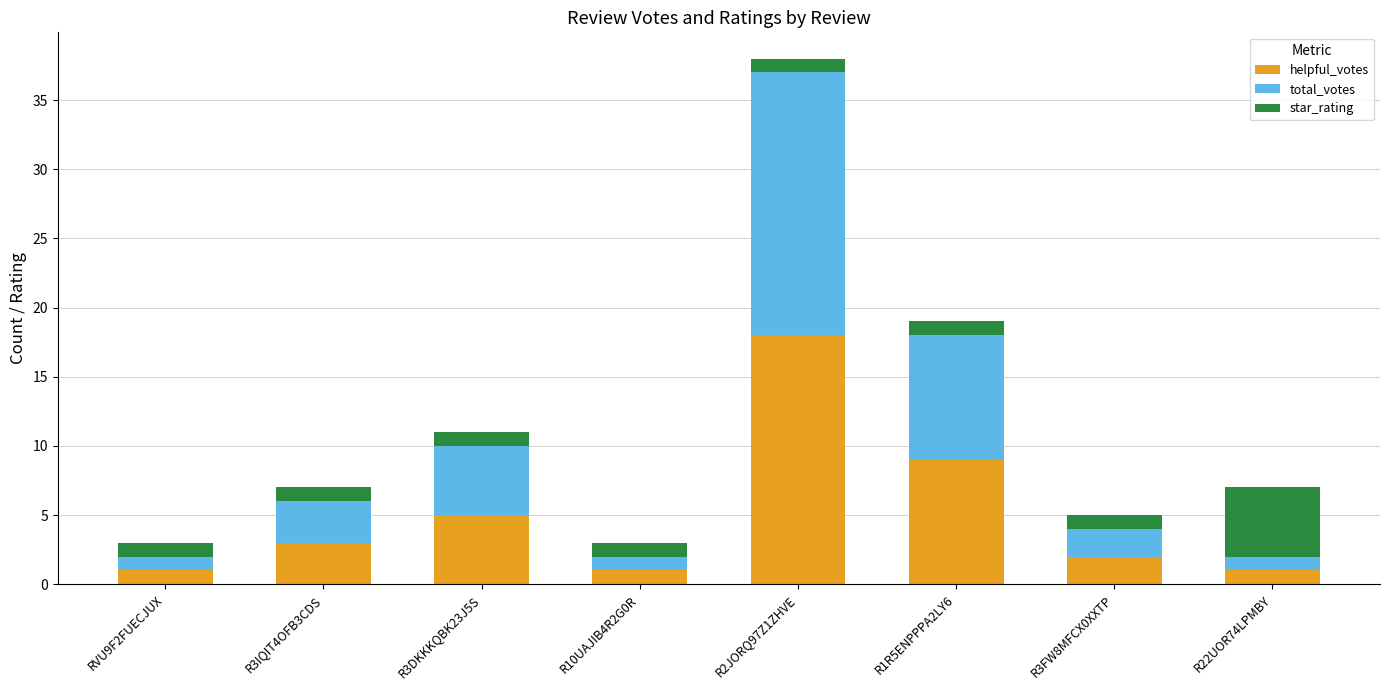

What is the average value of the helpful_votes series?

5